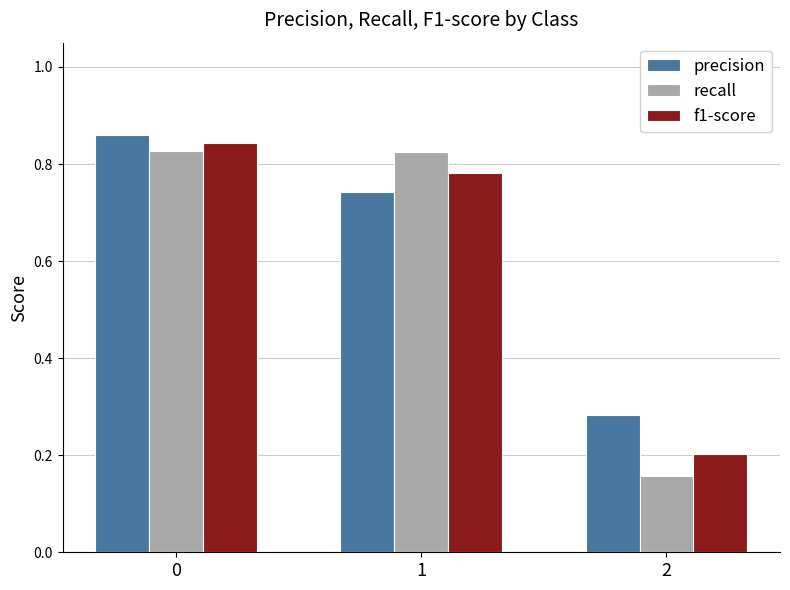

Is it true that recall equals 0.3 at 2?

False